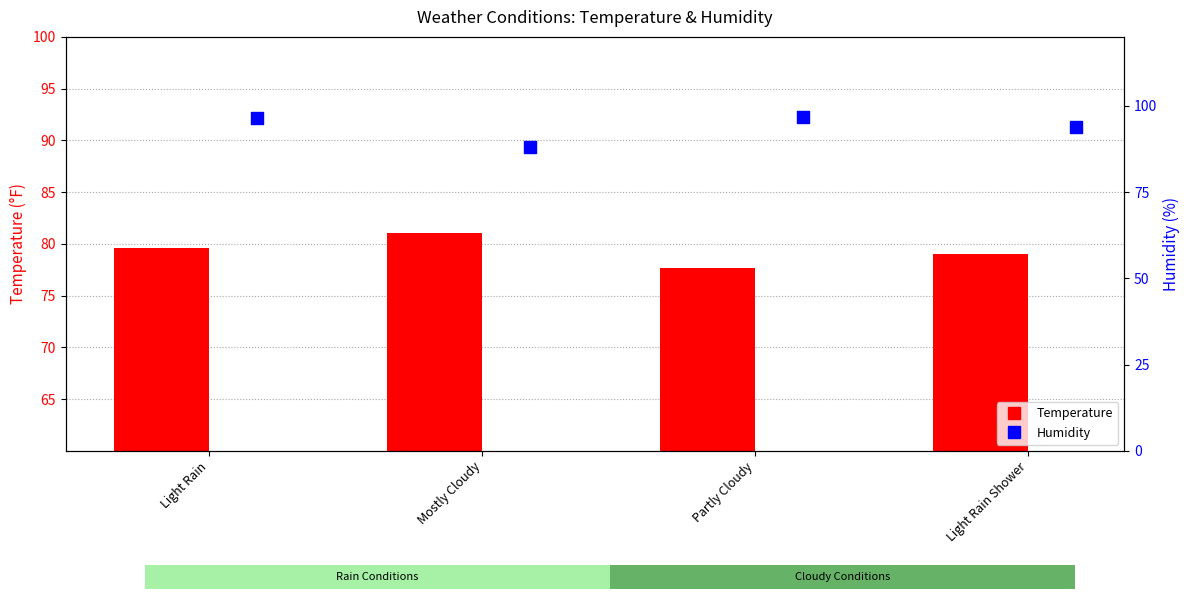

Is the value of Humidity at Light Rain Shower greater than the value of Temperature at Light Rain Shower?

Yes